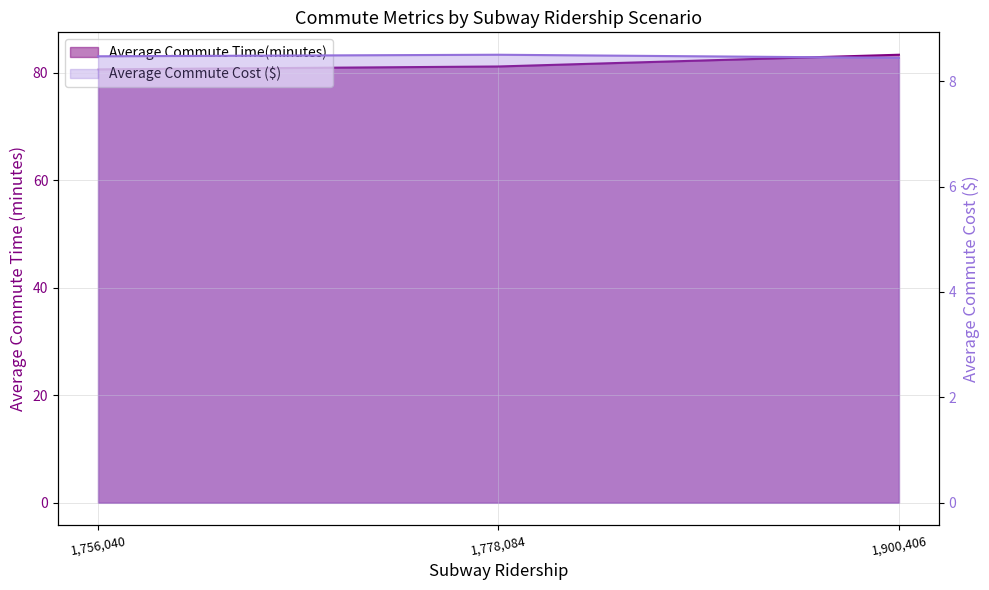

What is the difference between the maximum and minimum values in the Average Commute Cost ($) series?

0.1